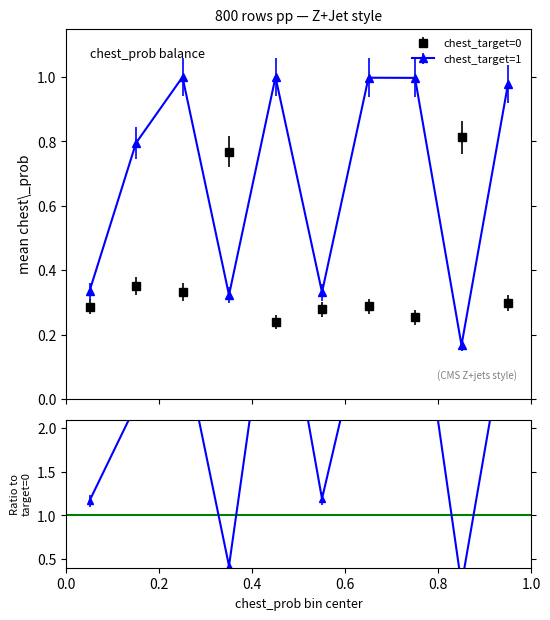

In chest_target=0, how many points are higher than both neighbors (excluding endpoints)?

4